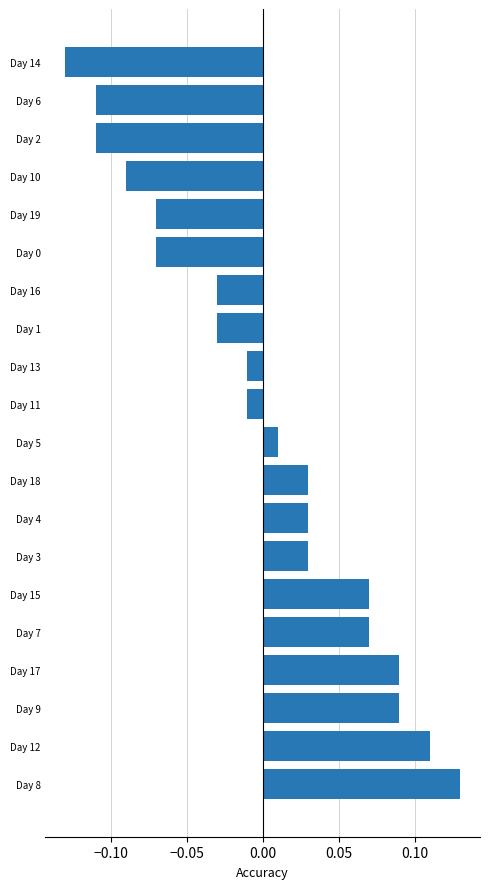

Which category has the lowest value across all series?

Day 14